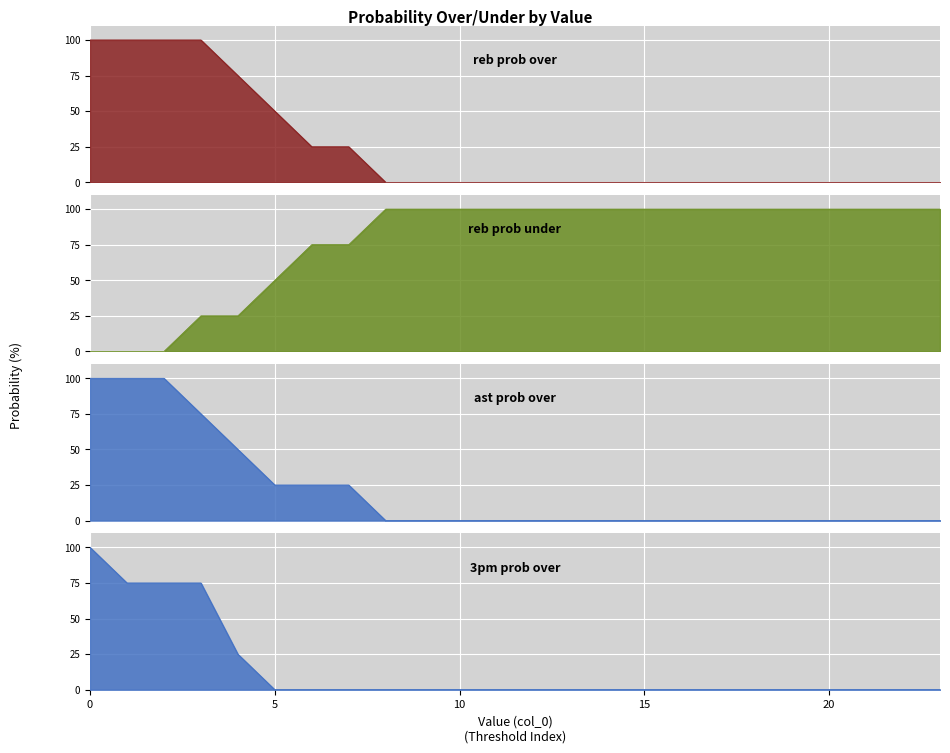

Is it true that reb prob over equals 0 at 21?

True